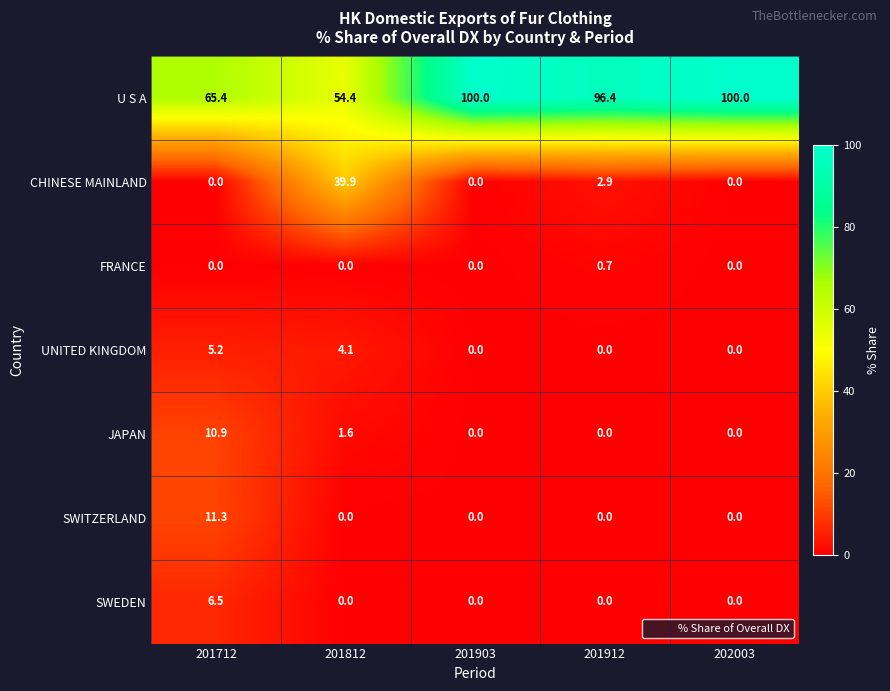

List the series in order of their peak value, highest first.

U S A, CHINESE MAINLAND, SWITZERLAND, JAPAN, SWEDEN, UNITED KINGDOM, FRANCE